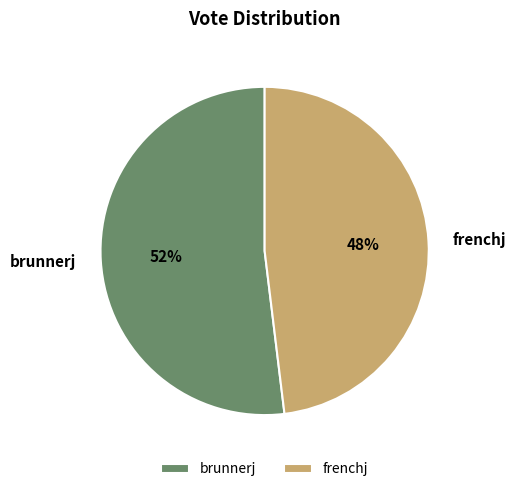

Which slice represents more than half of the pie?

brunnerj